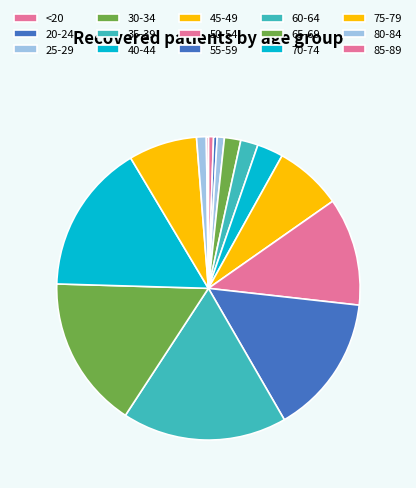

True or false: 75-79 accounts for 18% of the total.

False